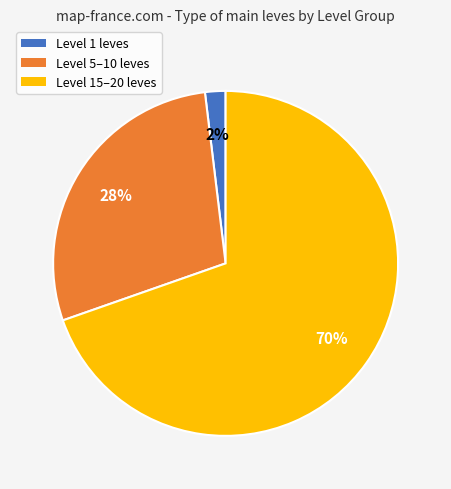

Is there a majority slice in this chart?

Yes